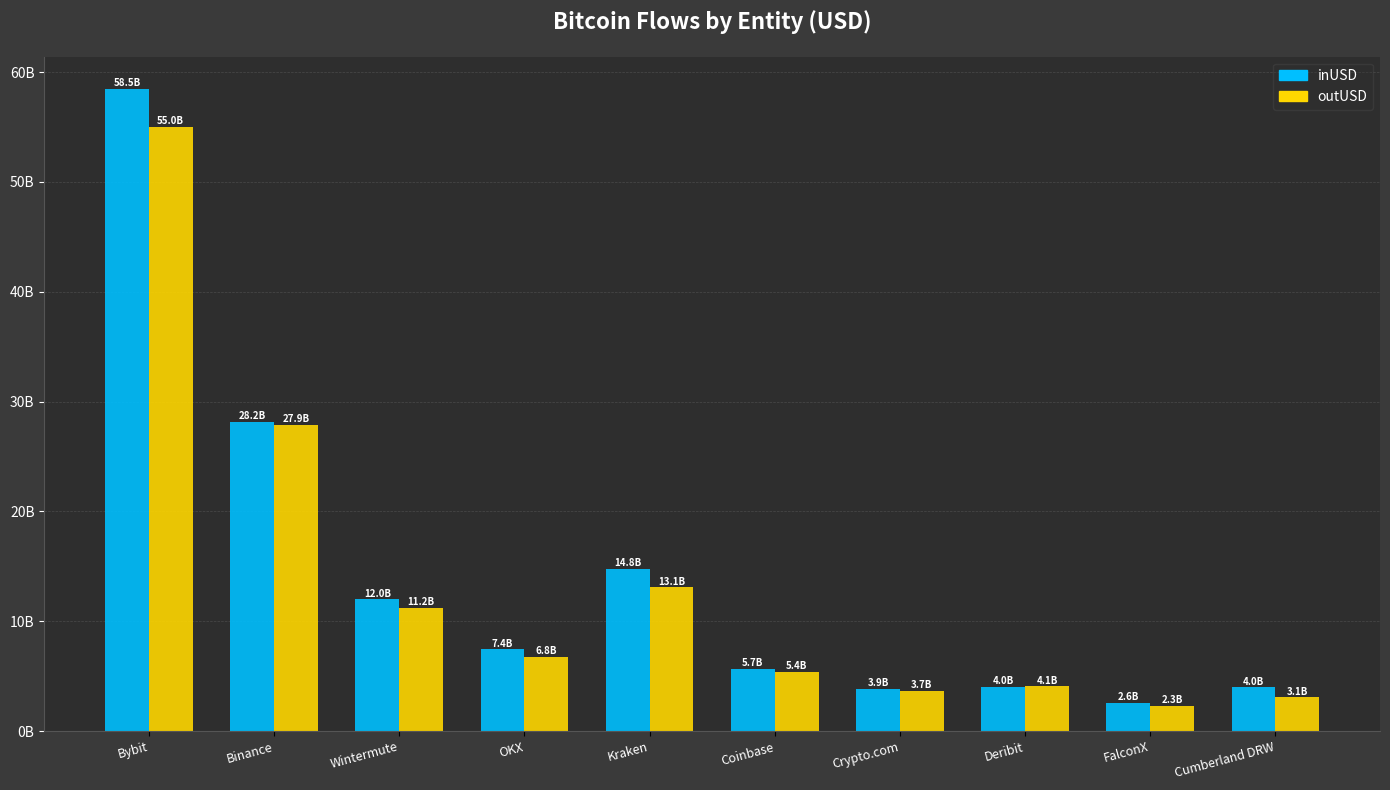

What are all the series names shown in the legend?

inUSD, outUSD